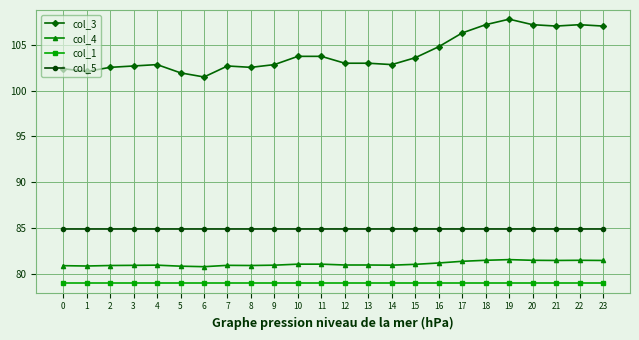

True or false: col_5 and col_4 intersect in this chart.

False